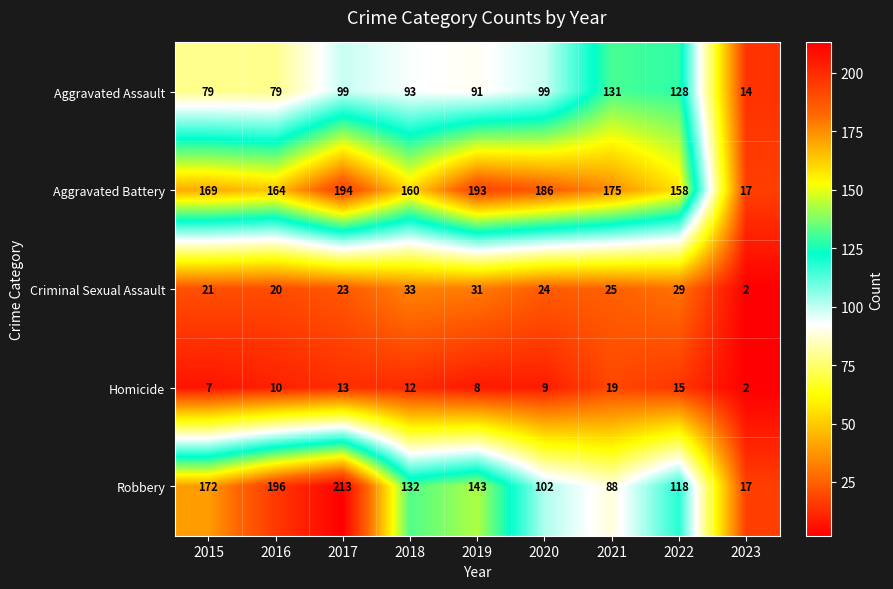

Between 2018 and 2022, which series saw the biggest shift?

Aggravated Assault